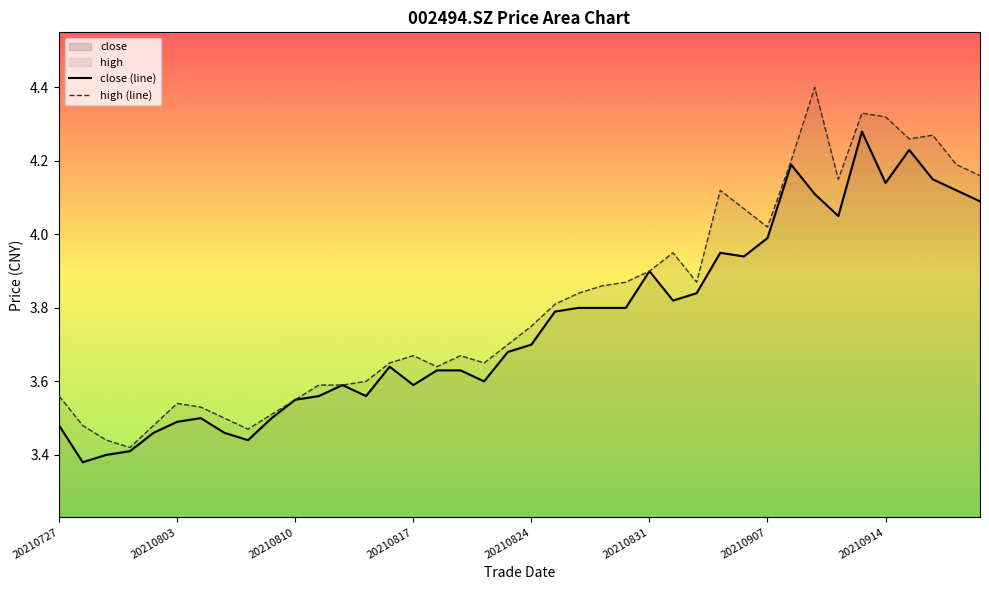

Which label corresponds to the smallest value in the chart?

20210728